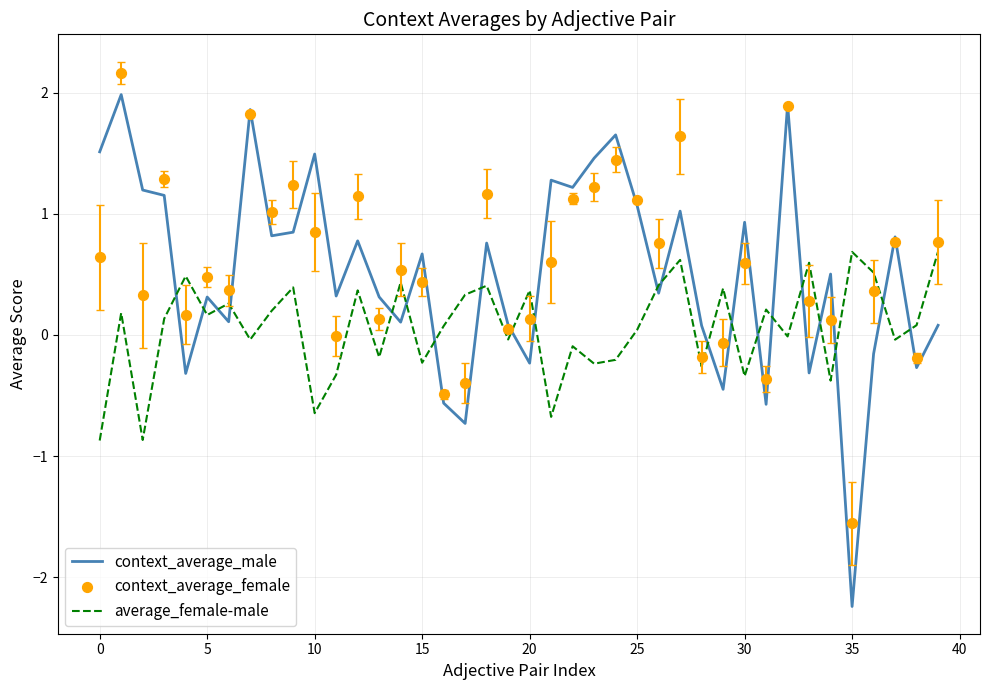

What are all the series names shown in the legend?

context_average_male, average_female-male, context_average_female